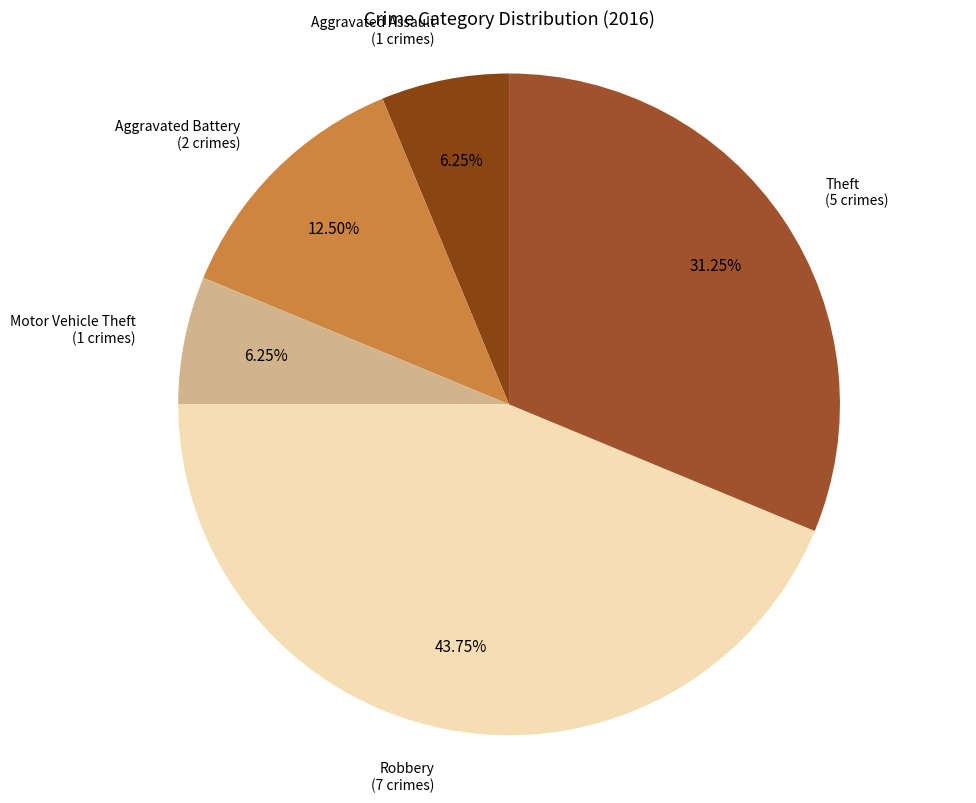

Which has a higher value, Motor Vehicle Theft or Aggravated Battery?

Aggravated Battery